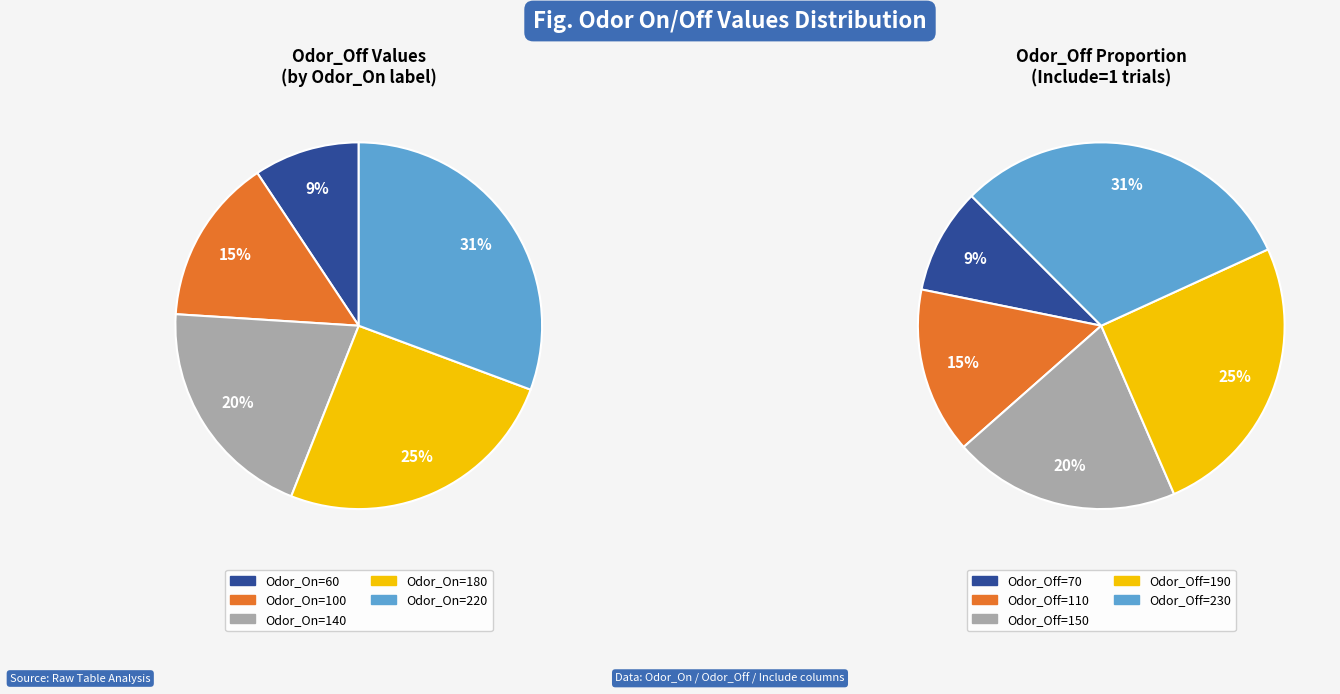

Combined, what portion of the pie is 180 and 100?

40.0%